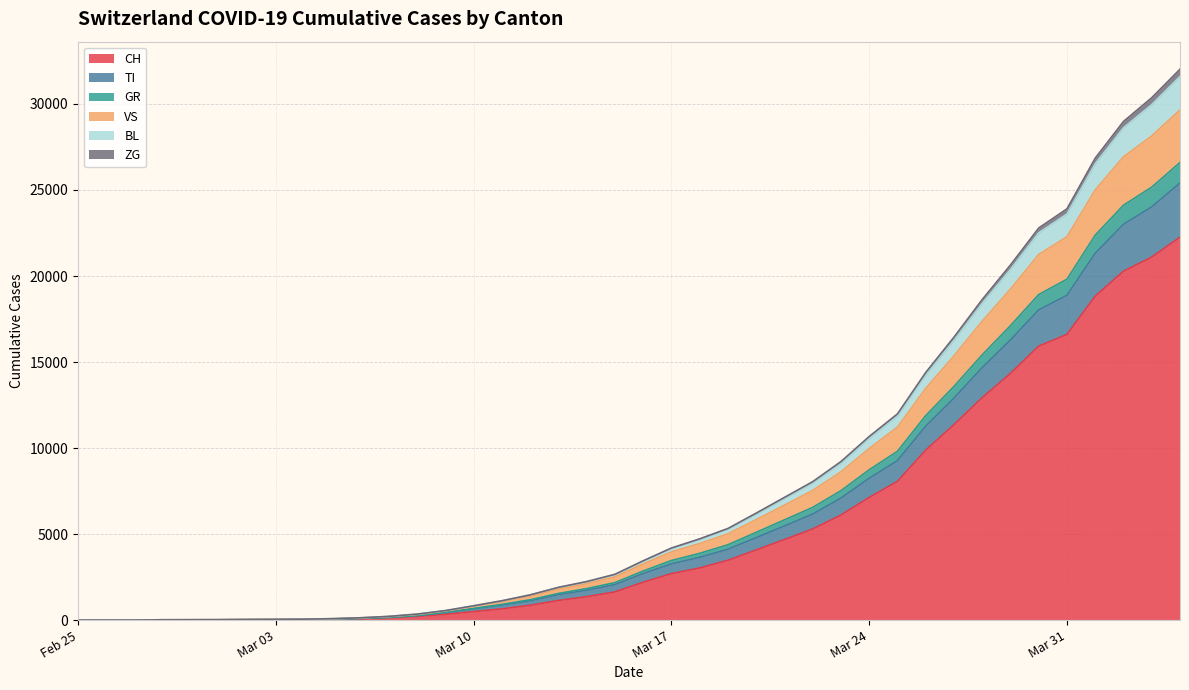

What is the maximum value for CH?

22253